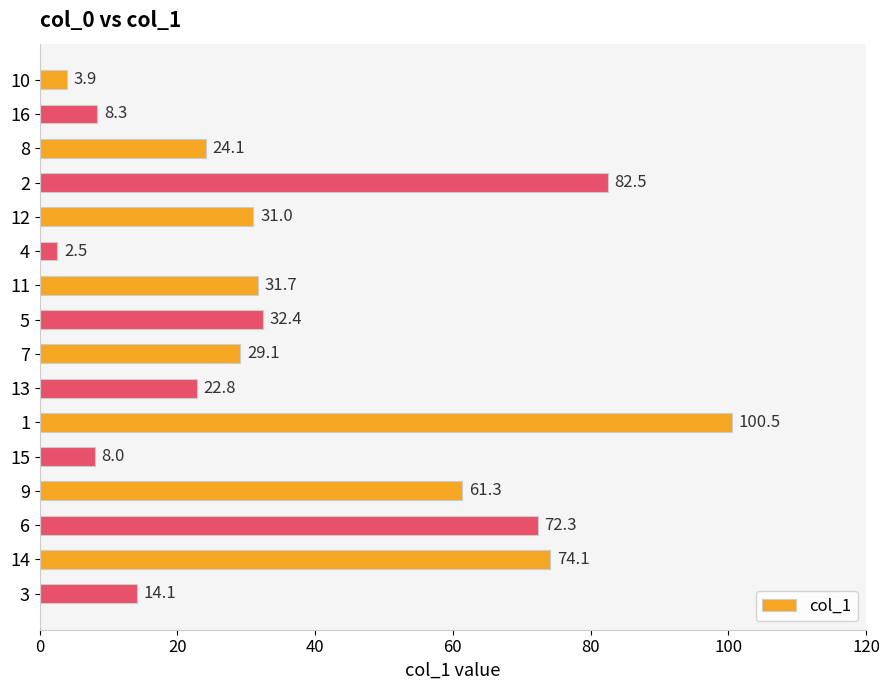

True or false: the data shows 4.4 at 11.

False